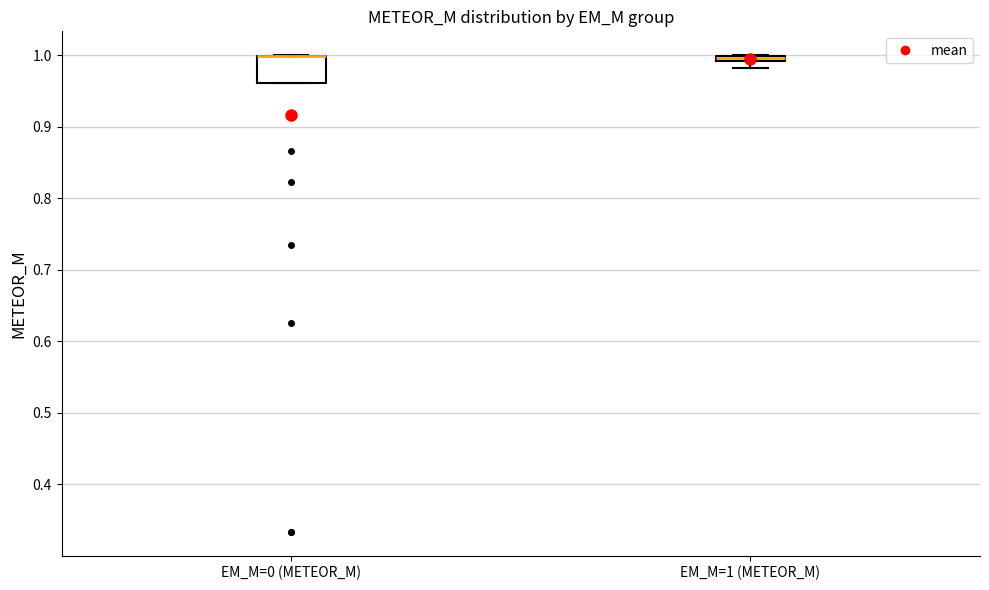

Where is the upper edge of the box for EM_M=1 (METEOR_M) on the y-axis? The values are not printed on the chart, so give them approximately, as read against the axis.

1.00